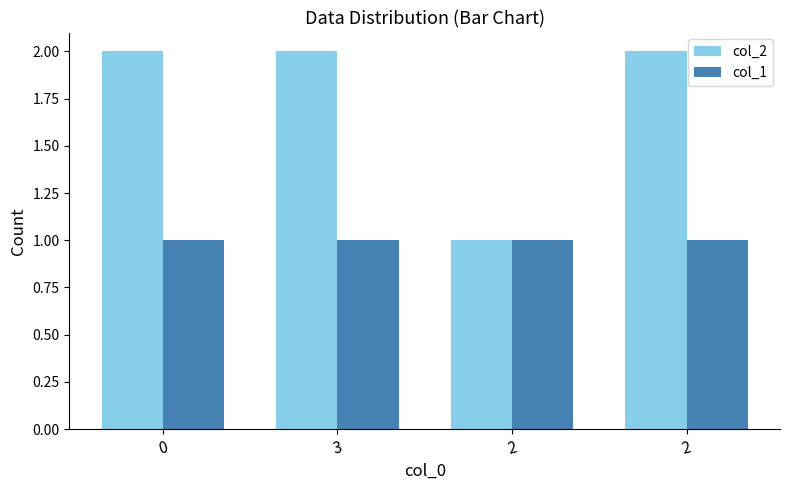

Are the bars grouped side by side (vs. stacked)?

Yes